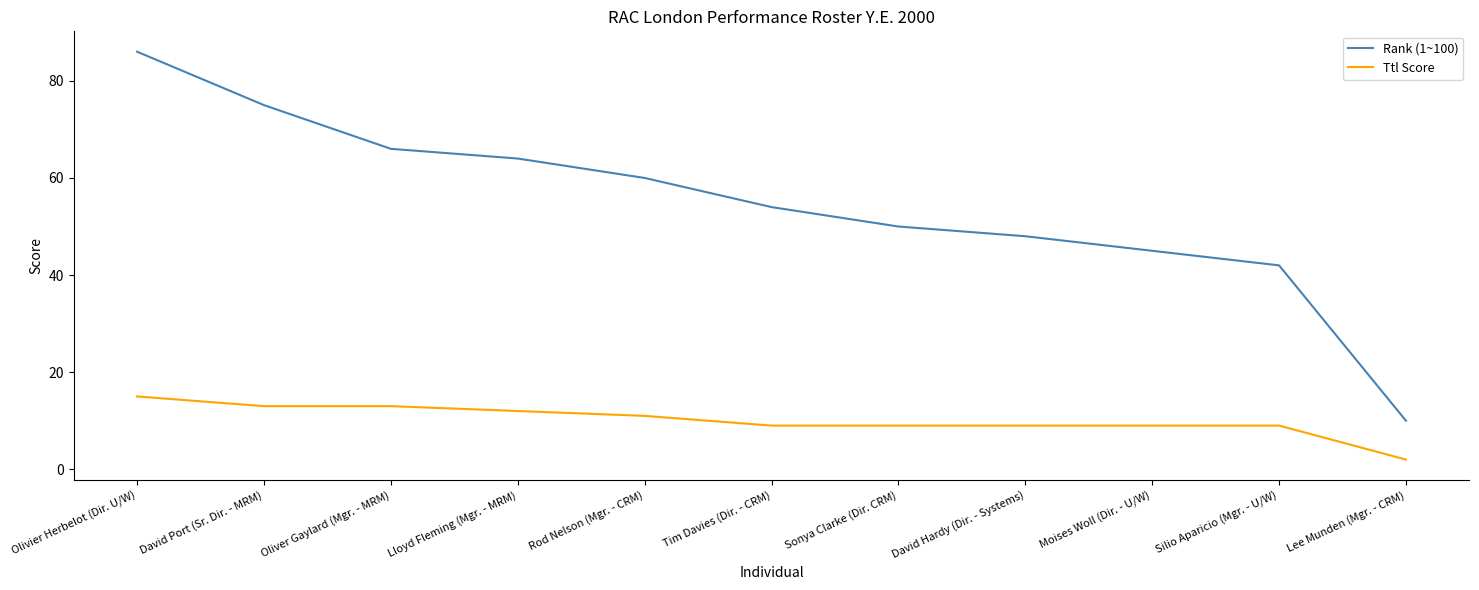

Which series has the largest total across all categories?

Rank (1~100)